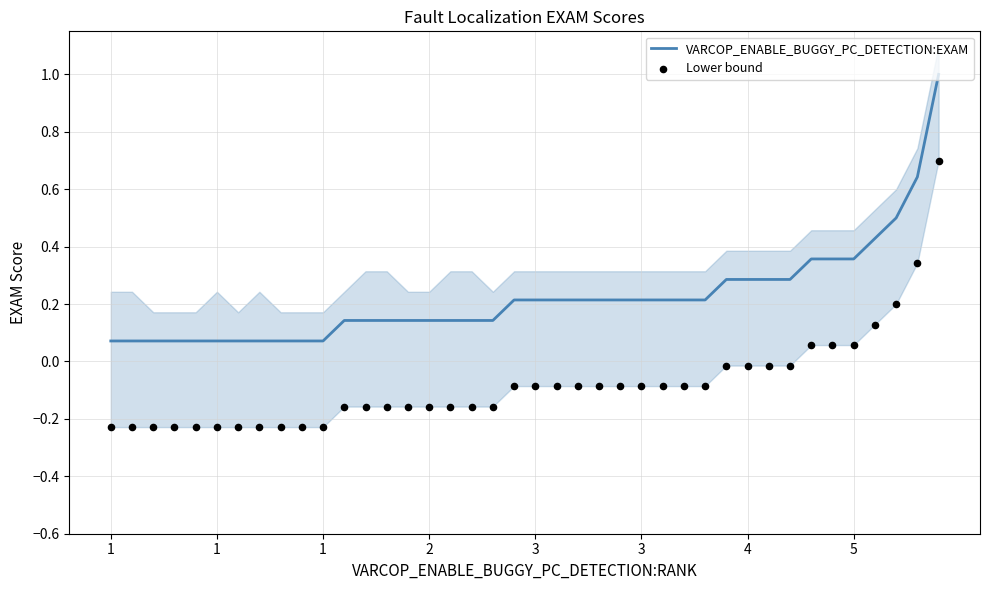

What are all the series names shown in the legend?

VARCOP_ENABLE_BUGGY_PC_DETECTION:EXAM, Lower bound